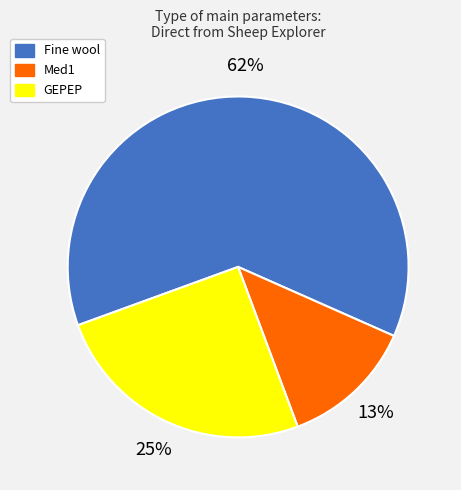

Is Med1 the majority of the pie?

No